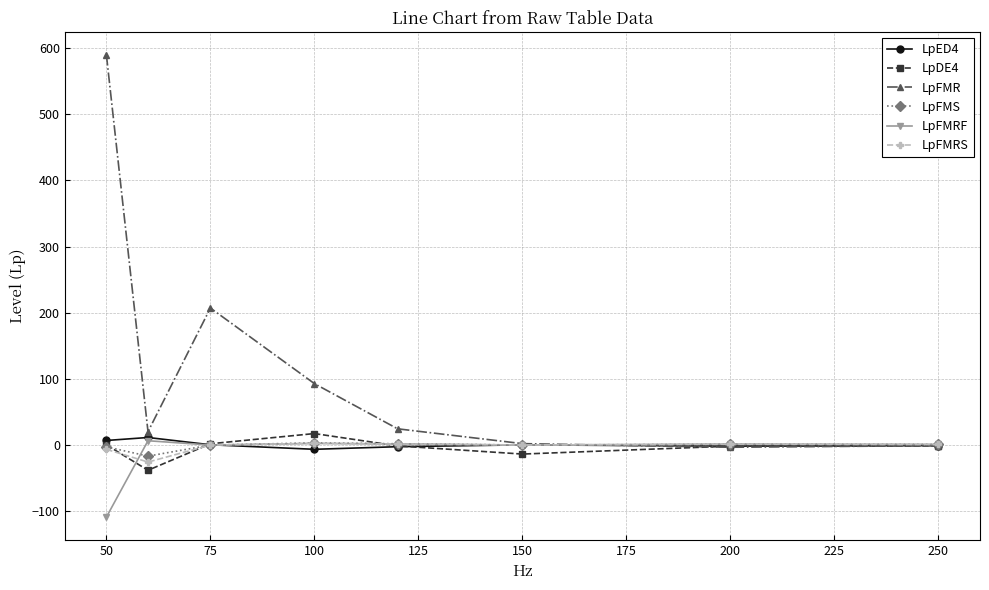

What is the highest value of the LpFMR series?

589.9